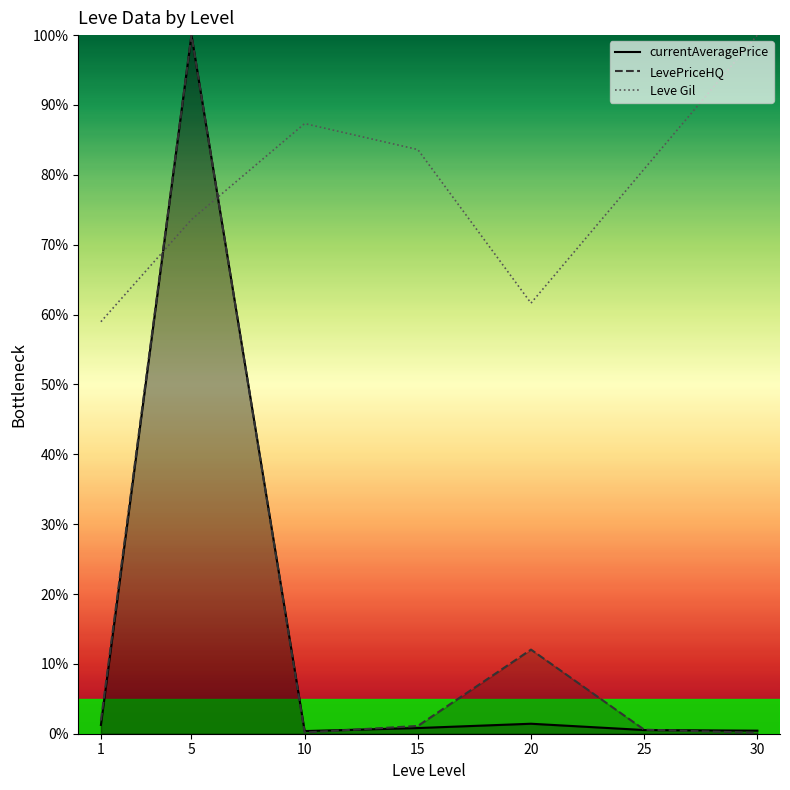

Where do Leve Gil and LevePriceHQ first cross each other?

1 and 5